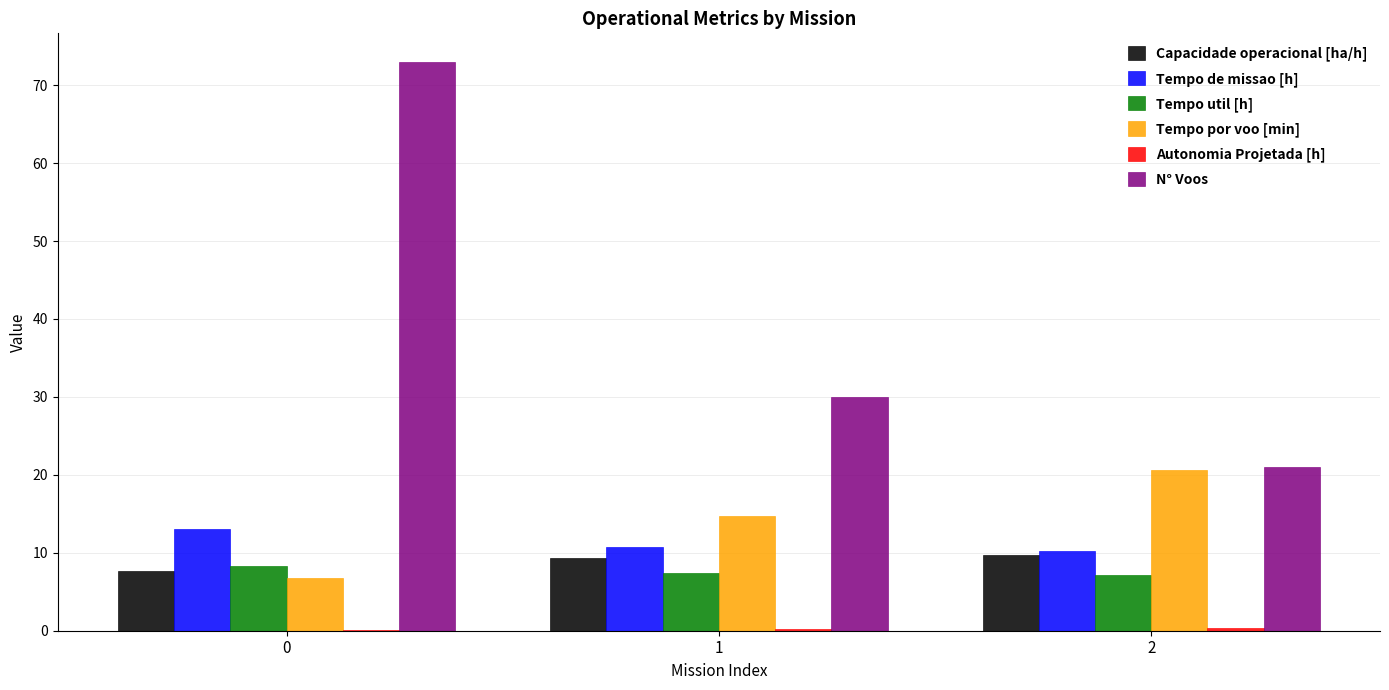

Is it true that Tempo por voo [min] equals 3.8 at 0?

False